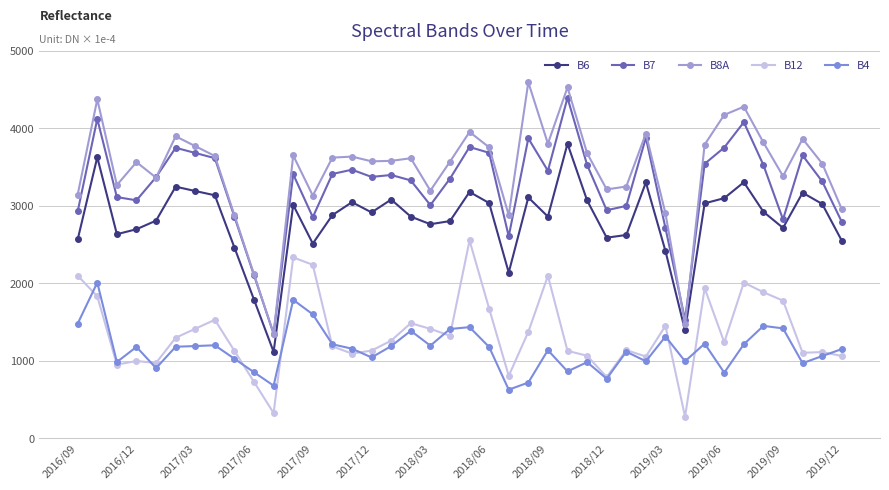

Which series has the widest spread of values?

B8A